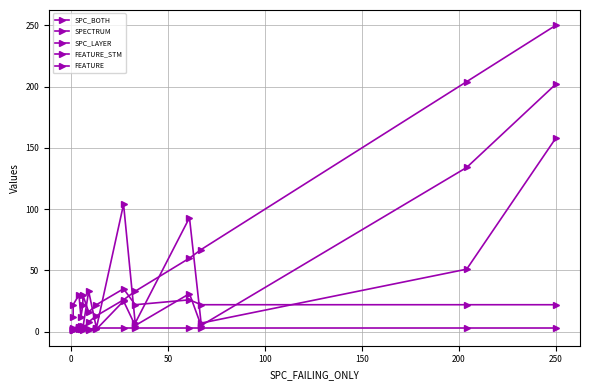

What is the spread (max minus min) of values at 150?

21